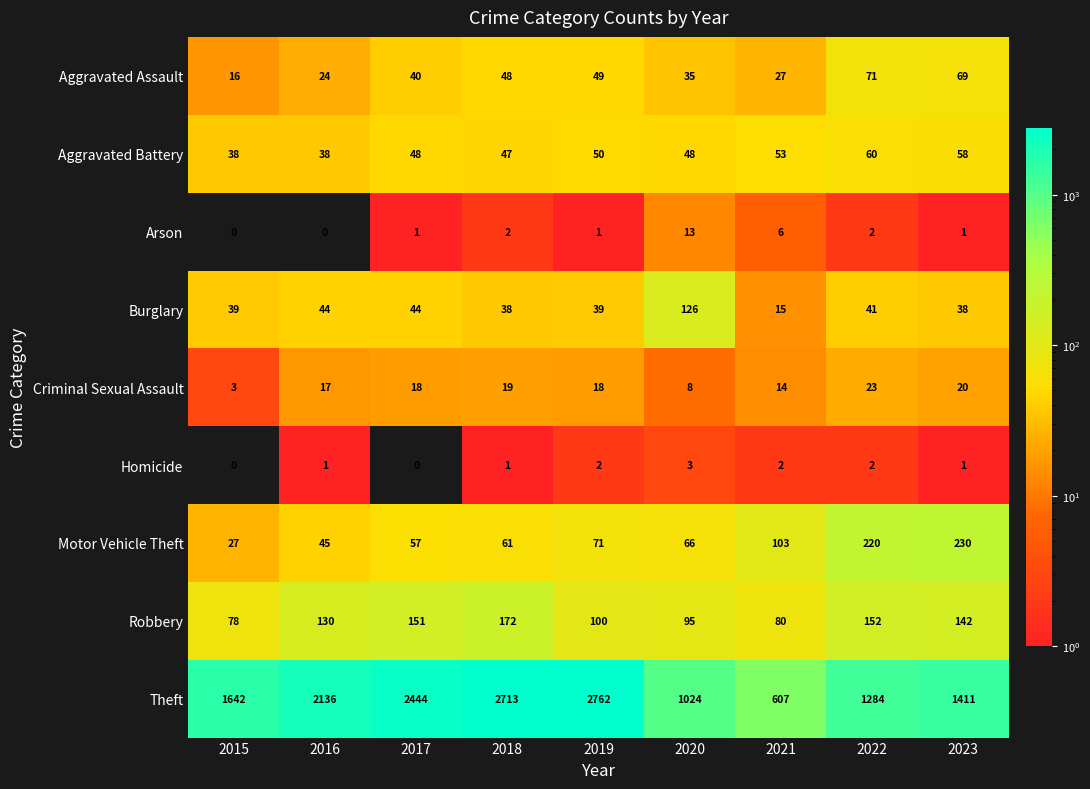

Which category has the highest value across all series?

2019